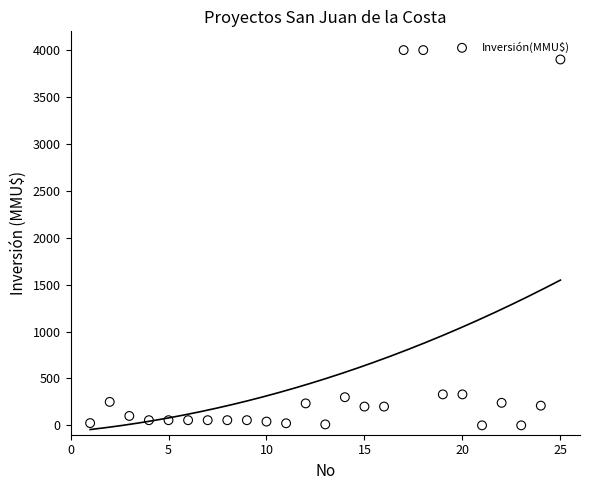

What is the range of Y values (max minus min)?

4000